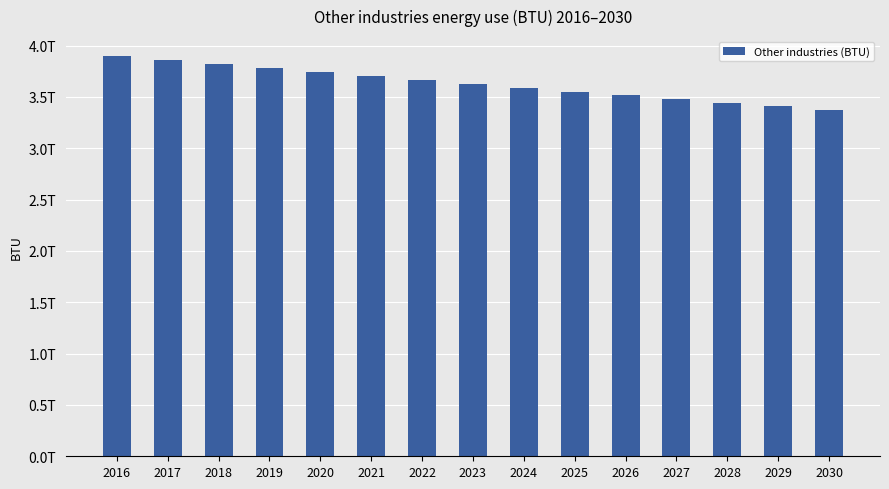

Rank the categories by value from lowest to highest.

2030, 2029, 2028, 2027, 2026, 2025, 2024, 2023, 2022, 2021, 2020, 2019, 2018, 2017, 2016